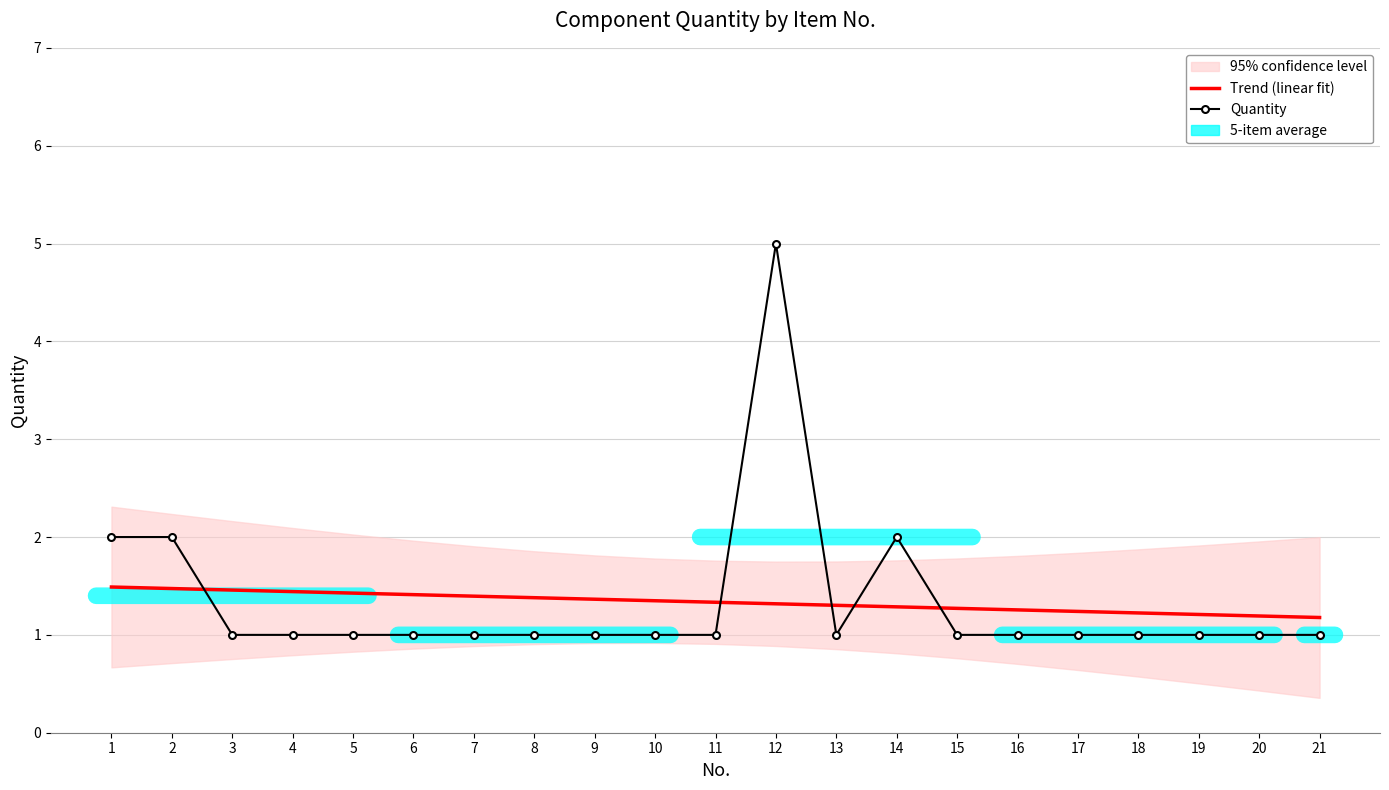

Which series has the largest total across all categories?

Trend (linear fit)